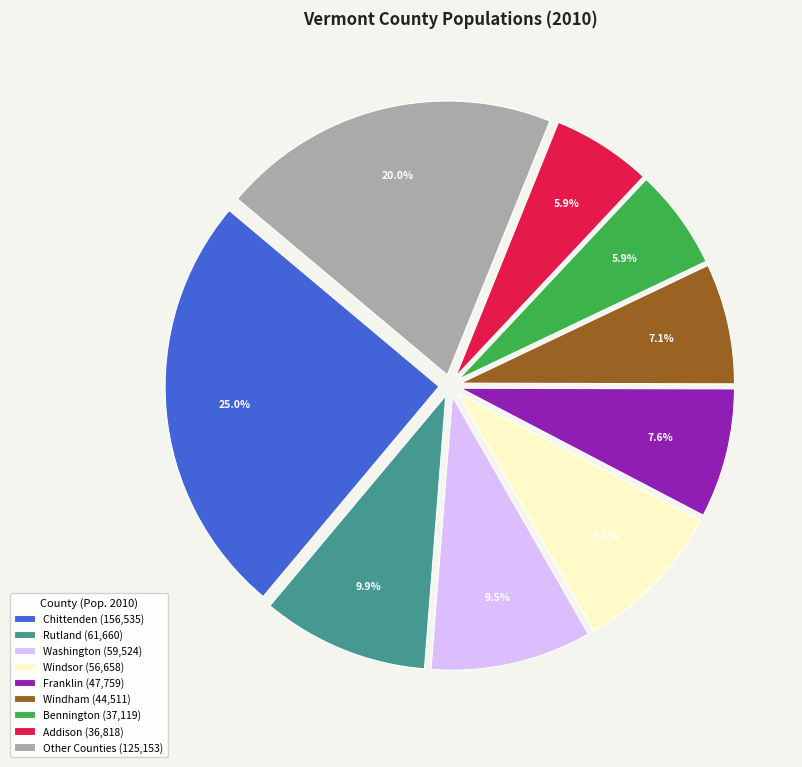

Between Rutland (61,660) and Chittenden (156,535), which is larger?

Chittenden (156,535)